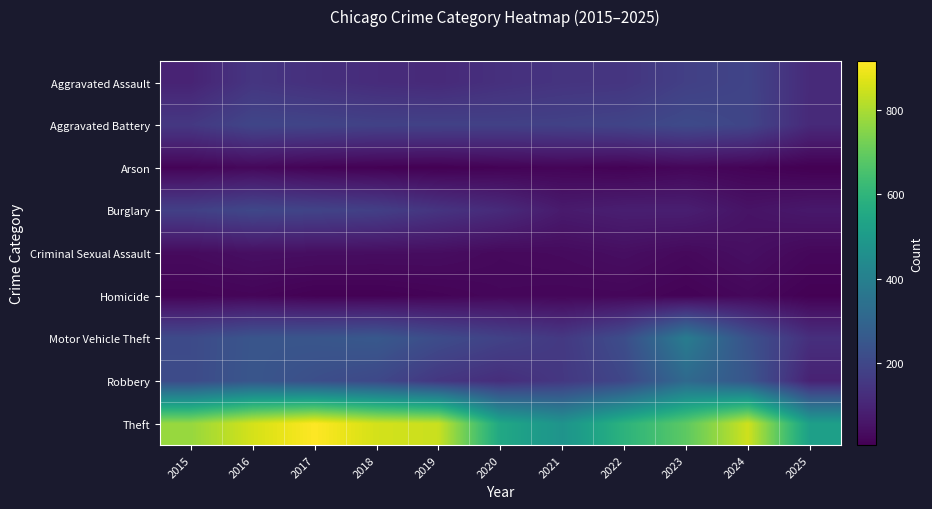

Between 2017 and 2016, which is larger?

2016